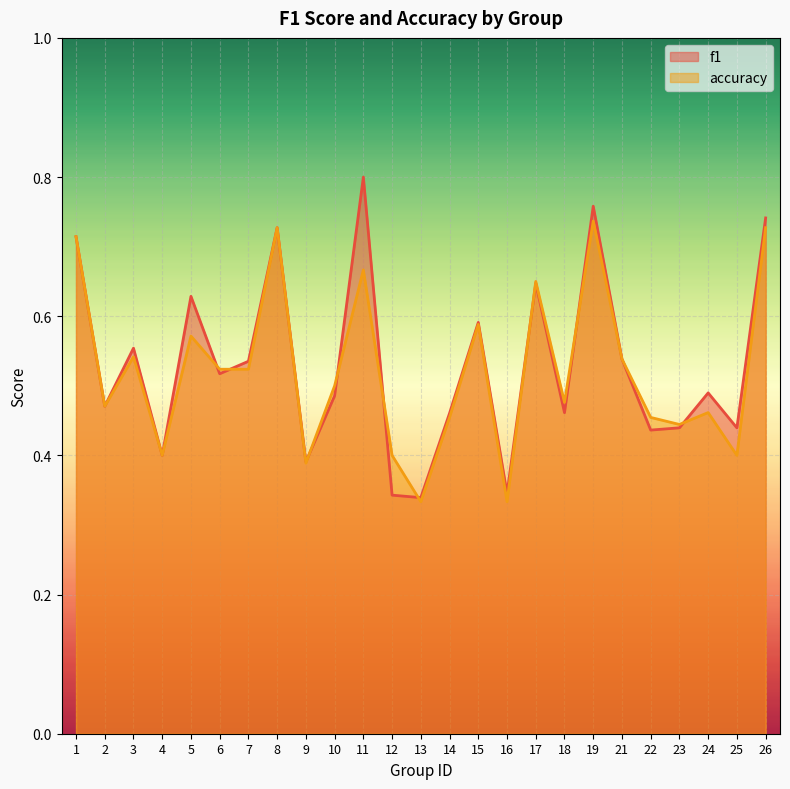

Which series has the widest spread of values?

f1